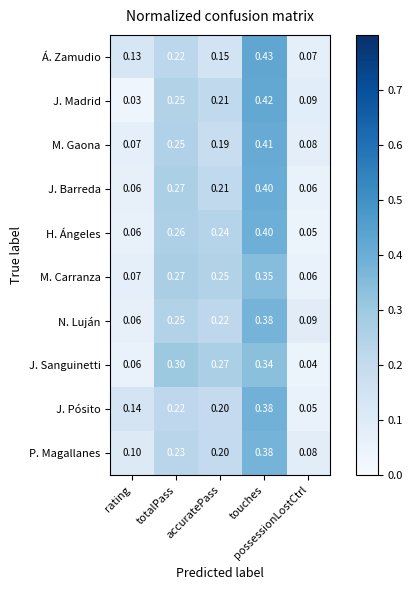

Which series has the largest range (max minus min)?

J. Madrid